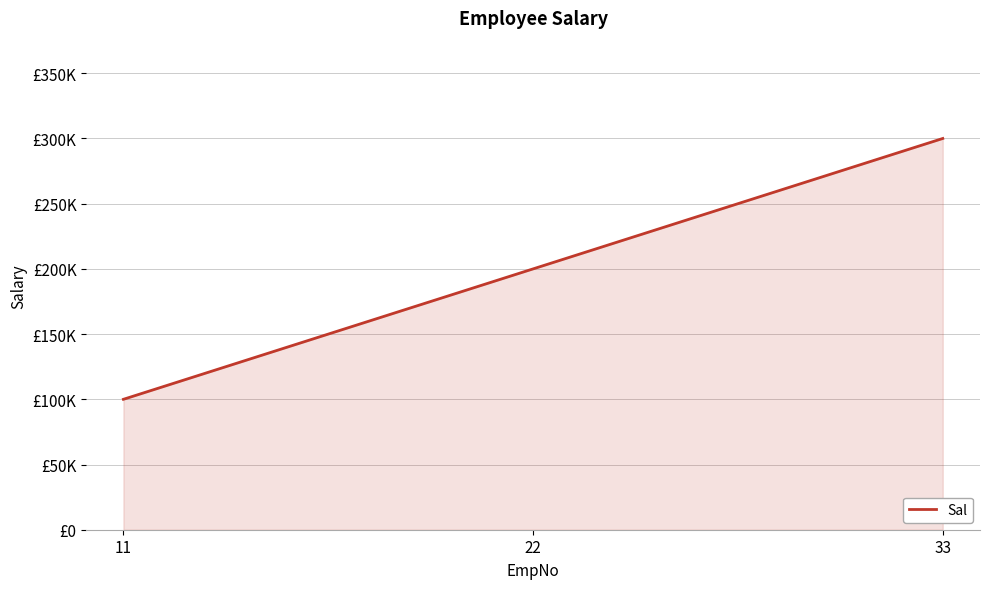

Reading right to left, list all the values displayed in this chart.

33=300000	22=200000	11=100000